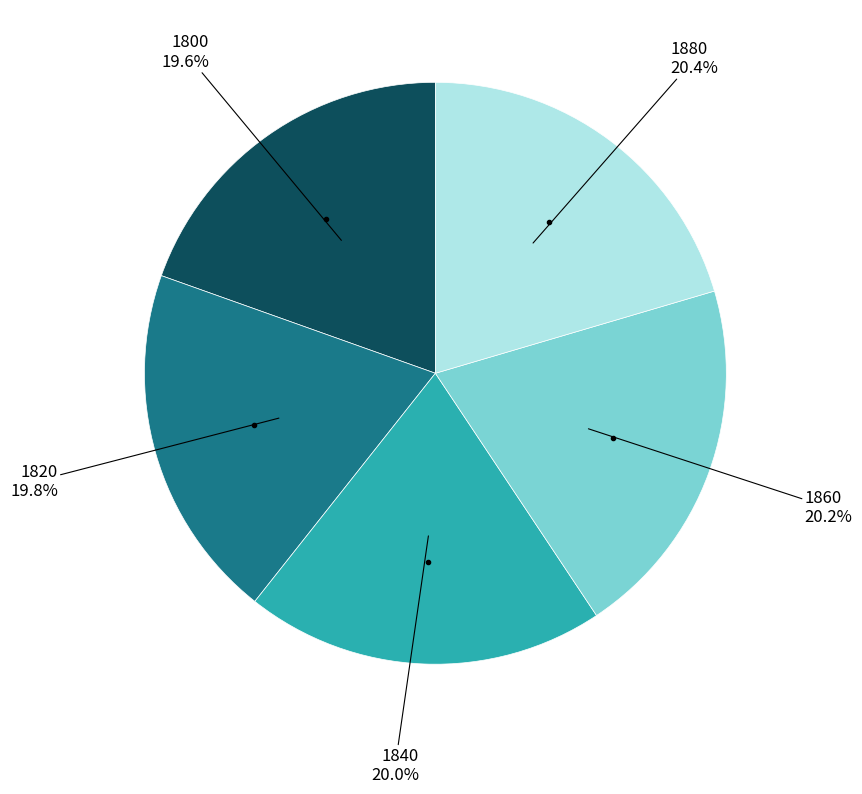

Is there a majority slice in this chart?

No